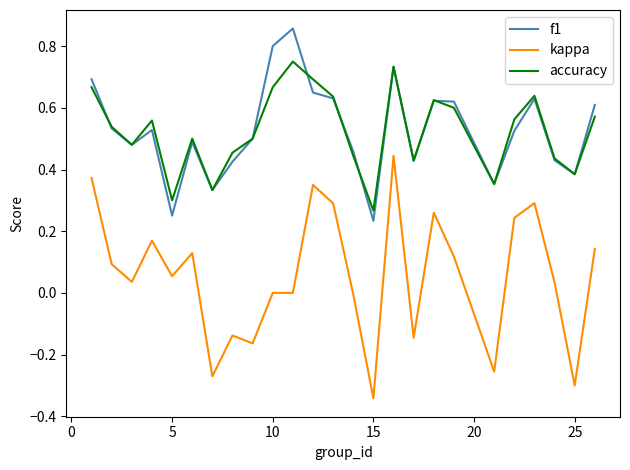

True or false: kappa and accuracy cross at least once.

False